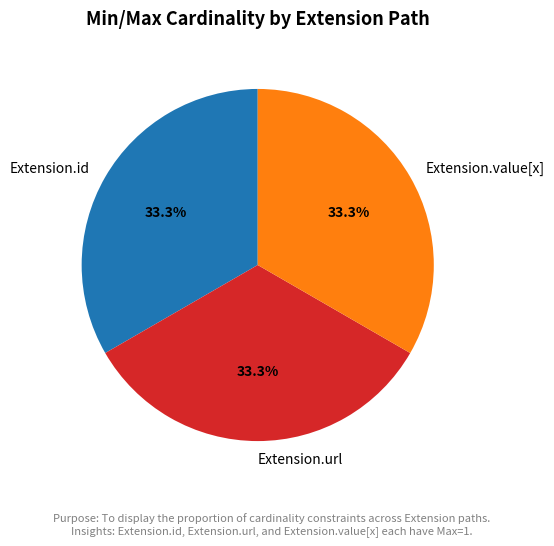

What is the ratio of the value at Extension.value[x] to the value at Extension.id?

1.0